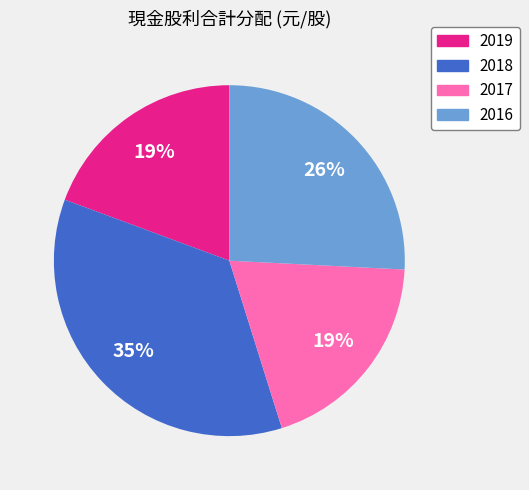

Between 2016 and 2018, which is larger?

2018